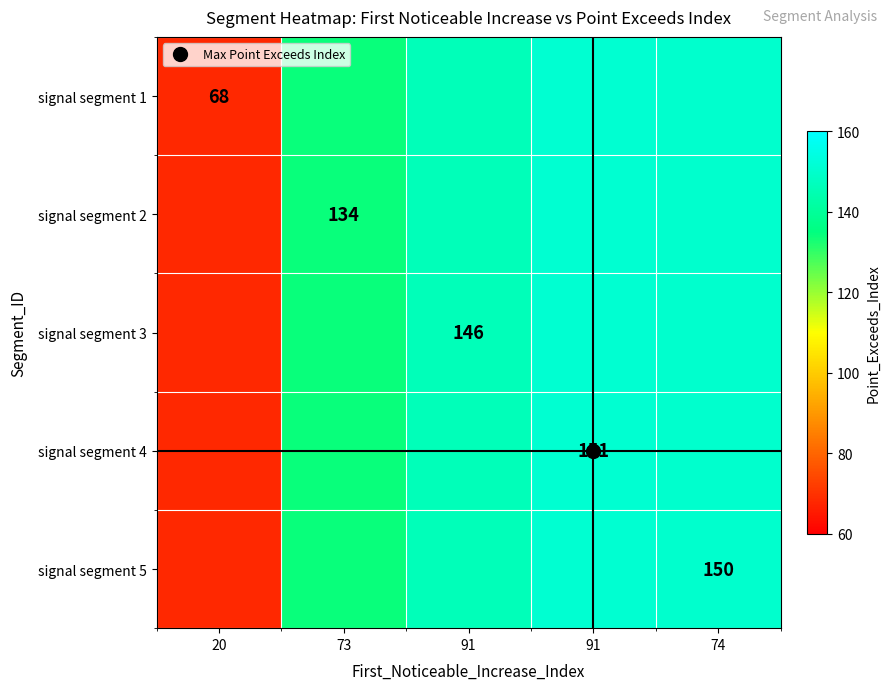

The value of signal segment 1 at 73 is 209. True or false?

False